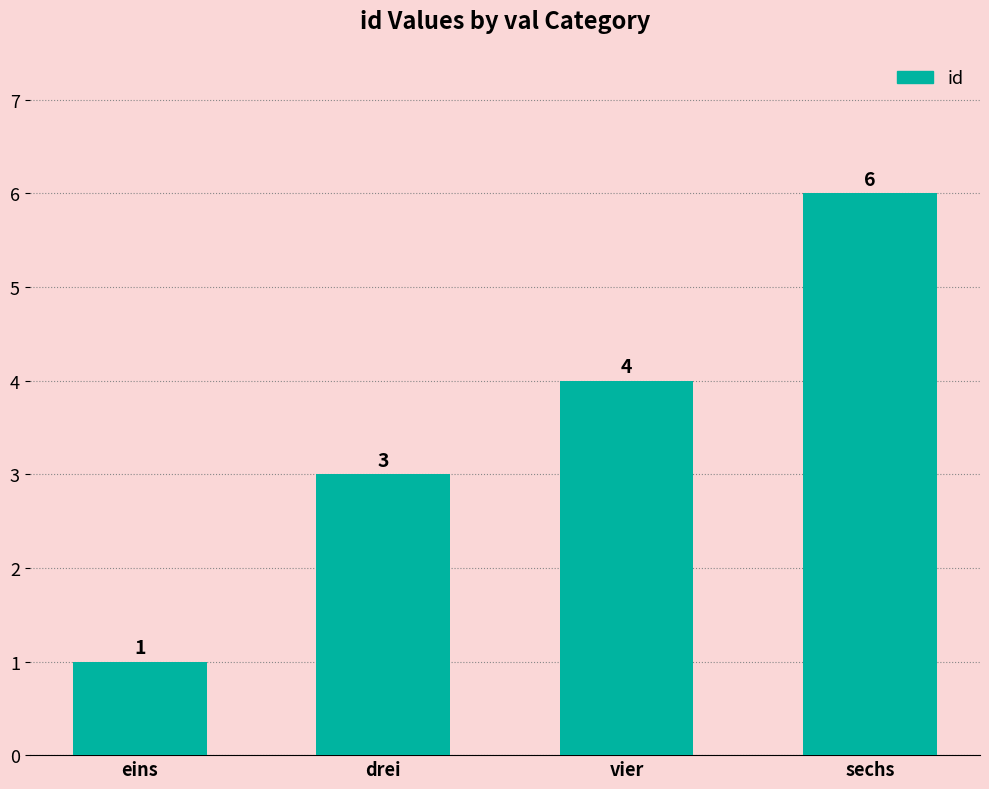

Count the number of categories in the chart.

4